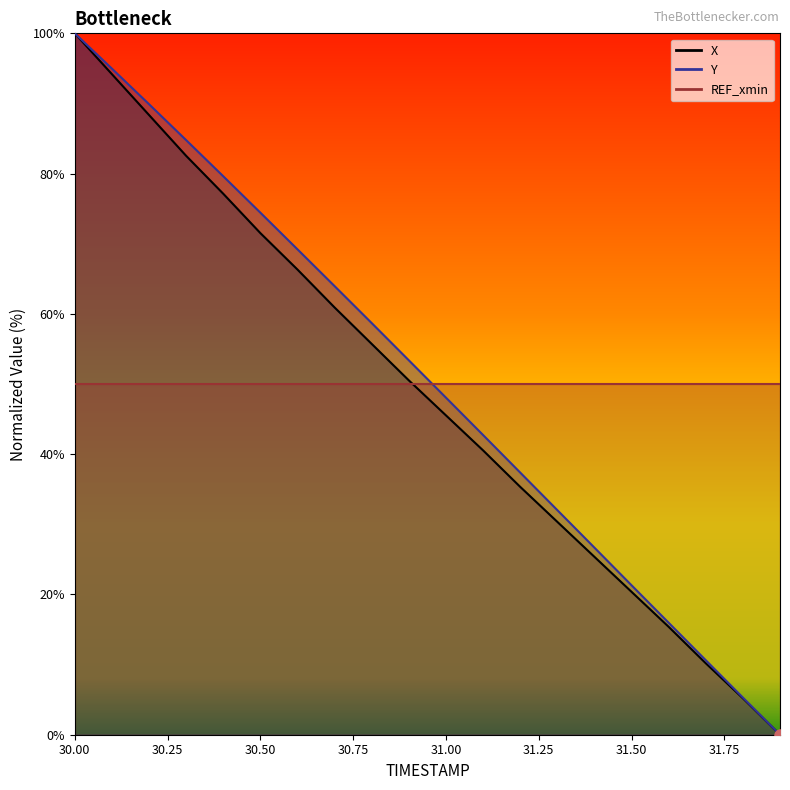

Reading right to left, what are all the values shown in this chart?

X: 0.0	5.2	10.2	15.4	20.4	25.4	30.4	35.3	40.5	45.5	50.5	55.7	60.9	66.3	71.5	77.1	82.5	88.4	94.2	100.0
Y: 0.0	5.3	10.6	16.0	21.3	26.7	32.0	37.4	42.7	48.1	53.4	58.7	64.0	69.2	74.4	79.6	84.8	89.9	95.0	100.0